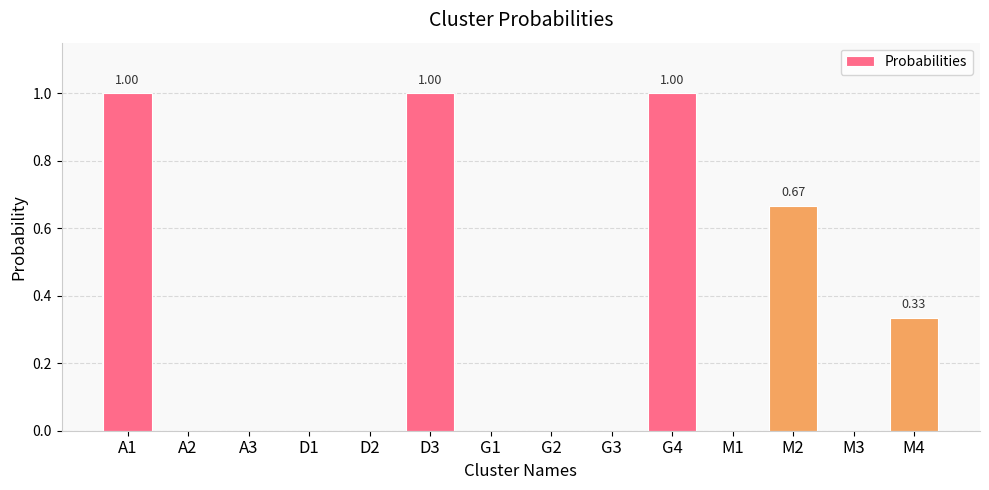

What is the ratio of the value at D3 to the value at A1?

1.0